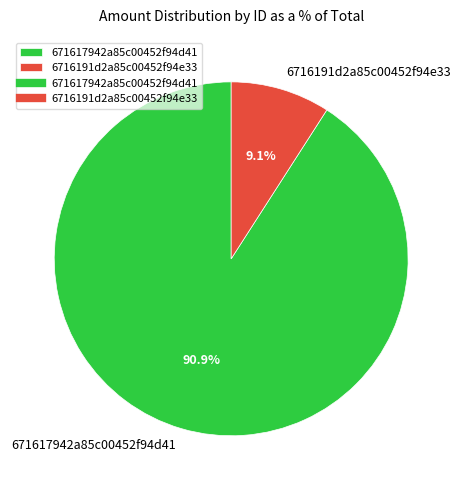

To the nearest percent, what is the combined percentage of 6716191d2a85c00452f94e33 and 671617942a85c00452f94d41?

100%